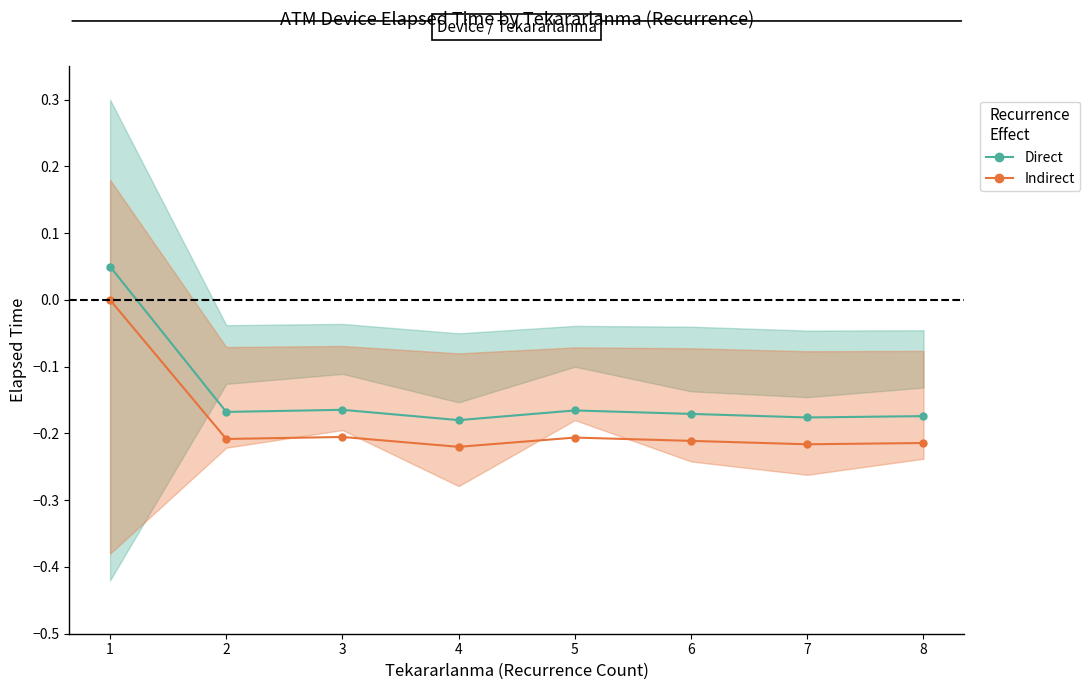

At how many categories does at least one series exceed 0?

1